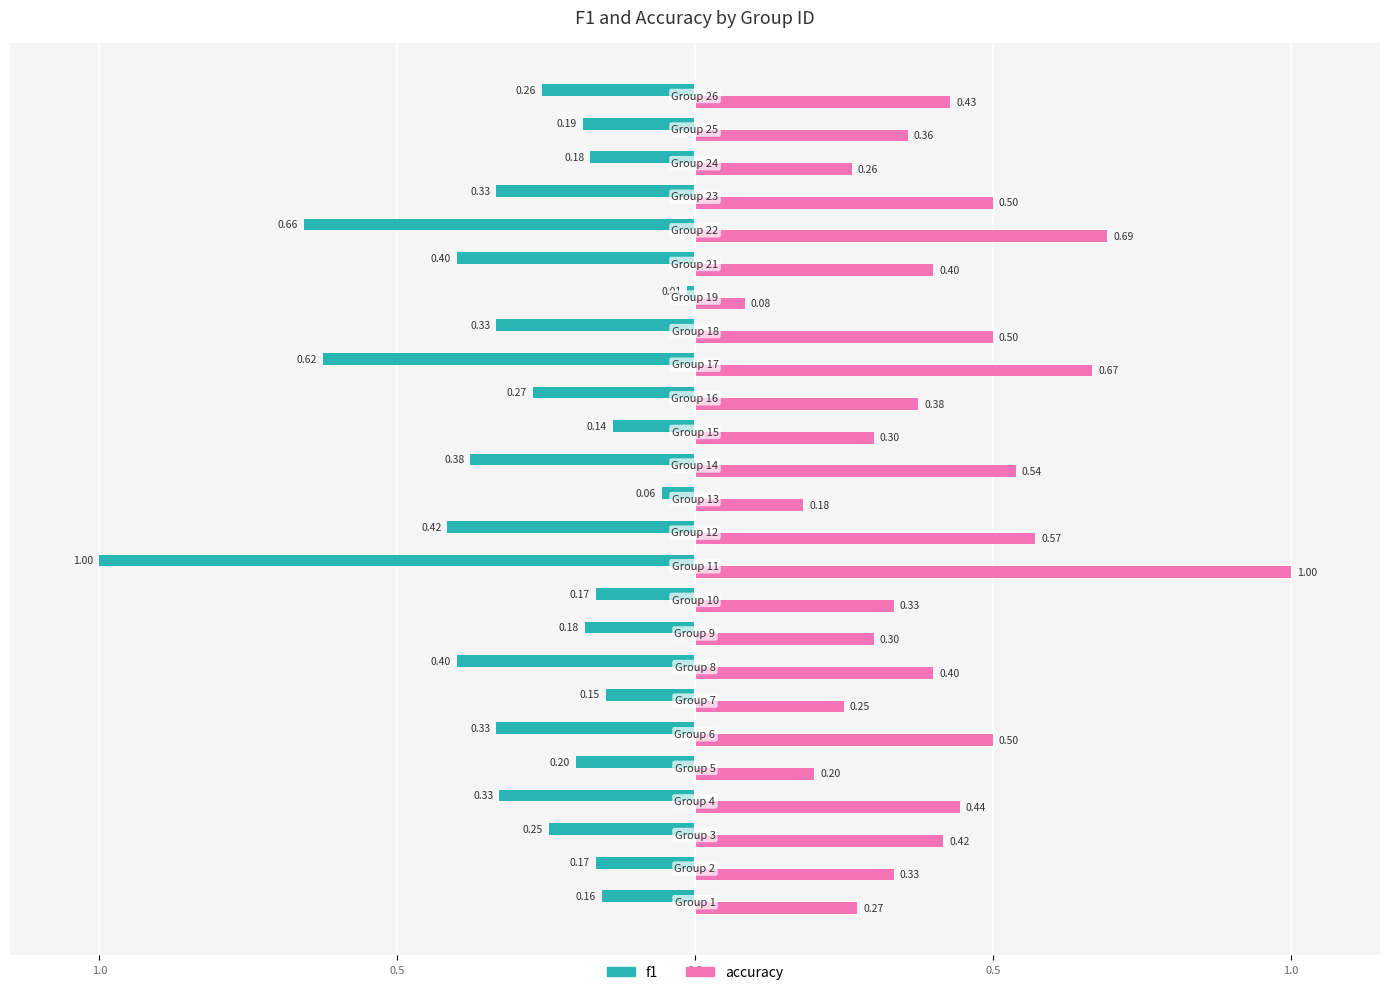

What are all the series names shown in the legend?

f1, accuracy